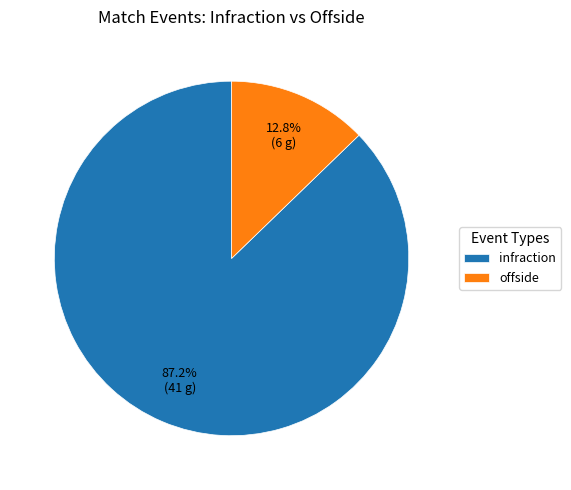

What percentage is the infraction slice, to the nearest percent?

87%